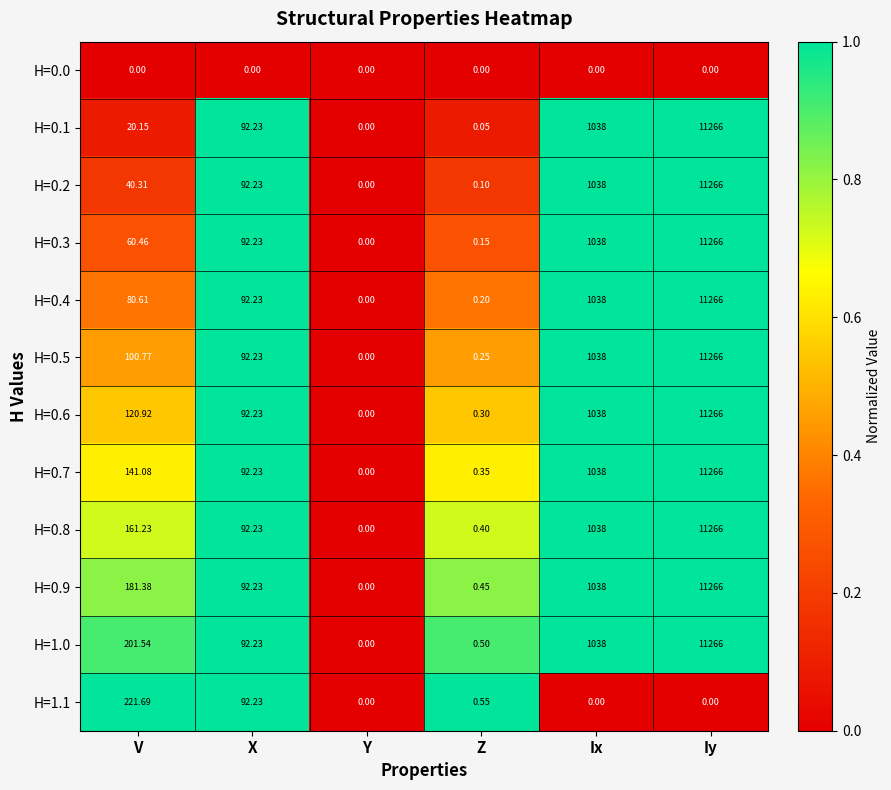

What is the difference between the highest and lowest values at X?

92.2